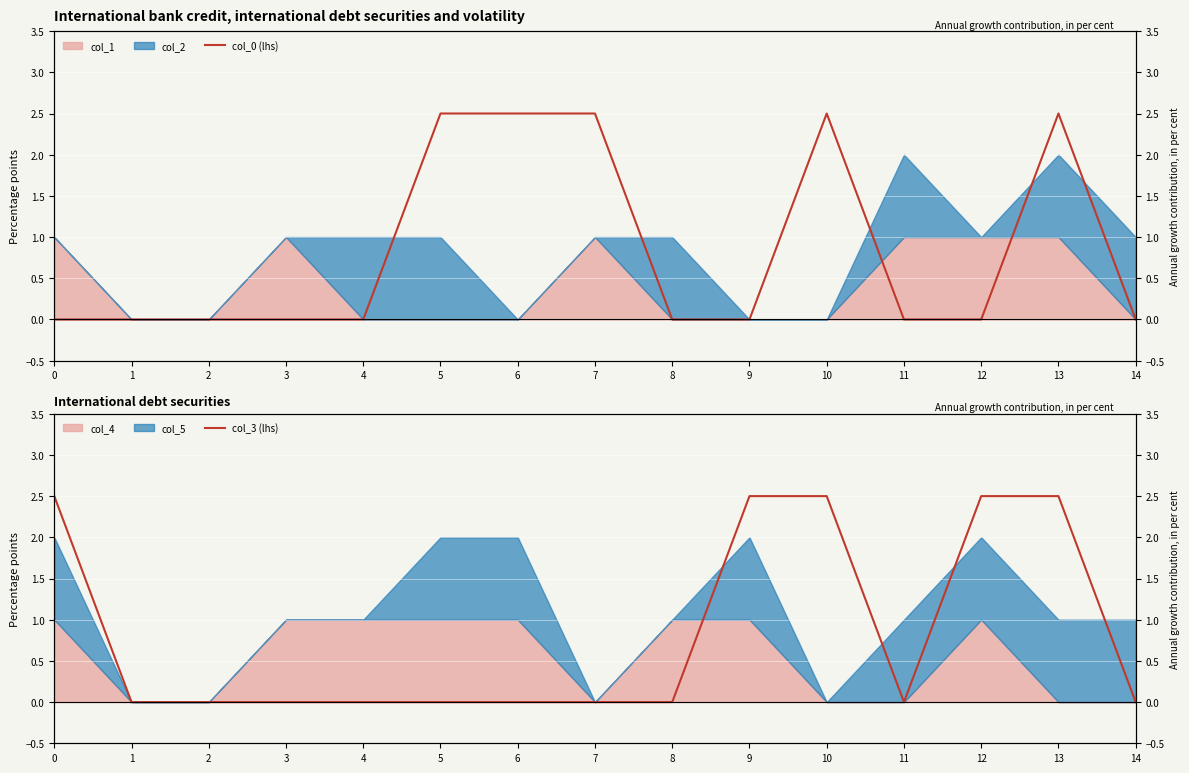

What is the difference between the second highest and second lowest values in the col_0 (lhs) series?

2.5